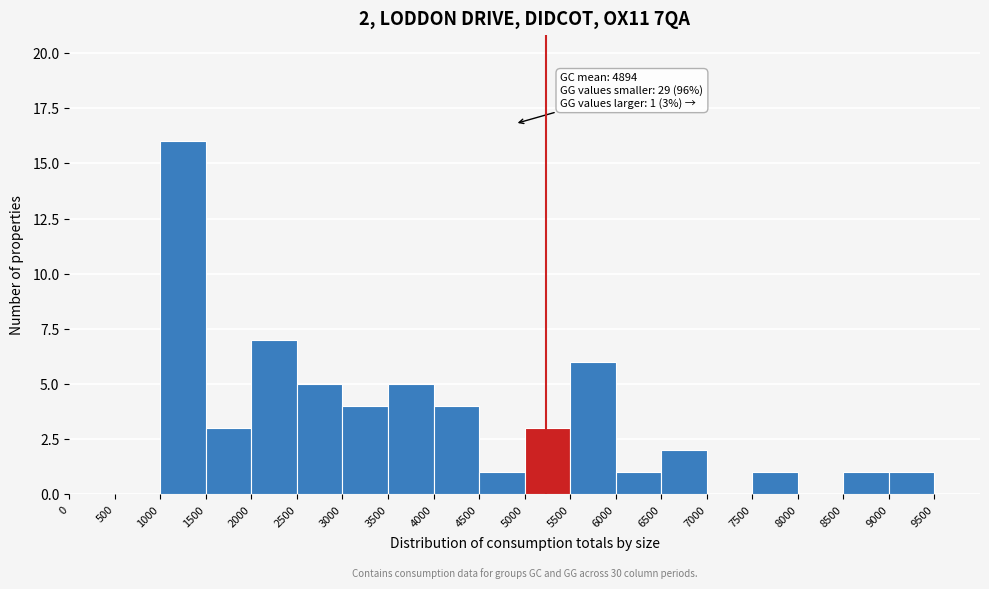

Which range on the x-axis has the tallest bar?

1000 to 1500